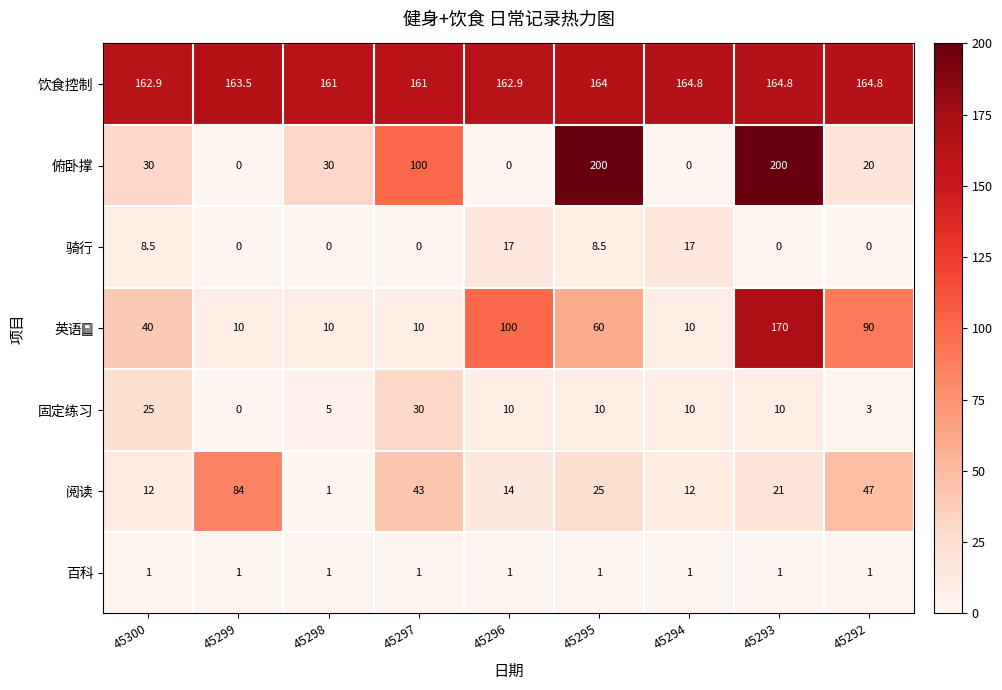

Which series has the largest range (max minus min)?

俯卧撑